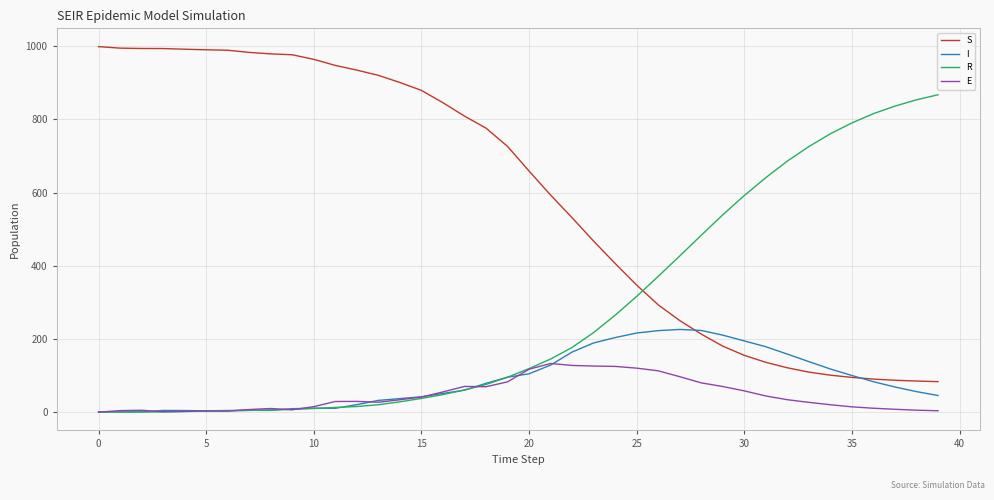

True or false: S and E cross at least once.

False